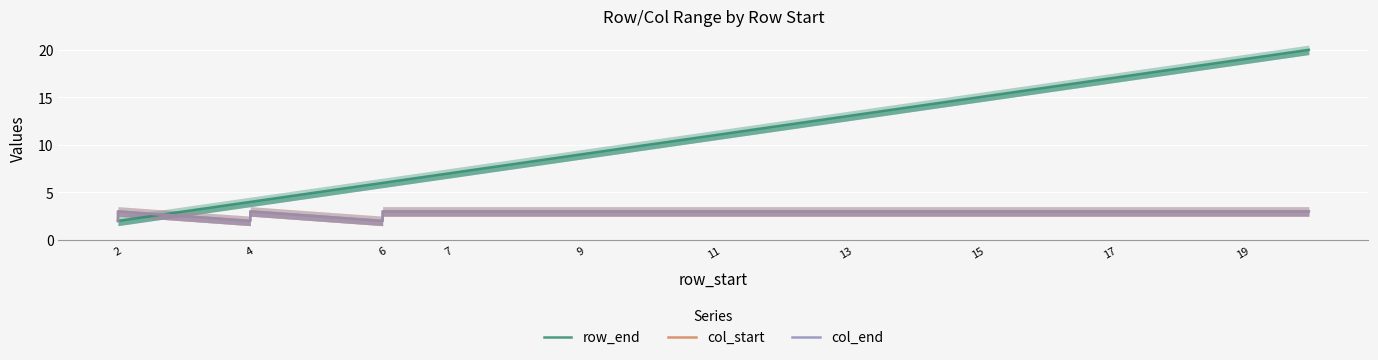

True or false: col_end and col_start cross at least once.

False